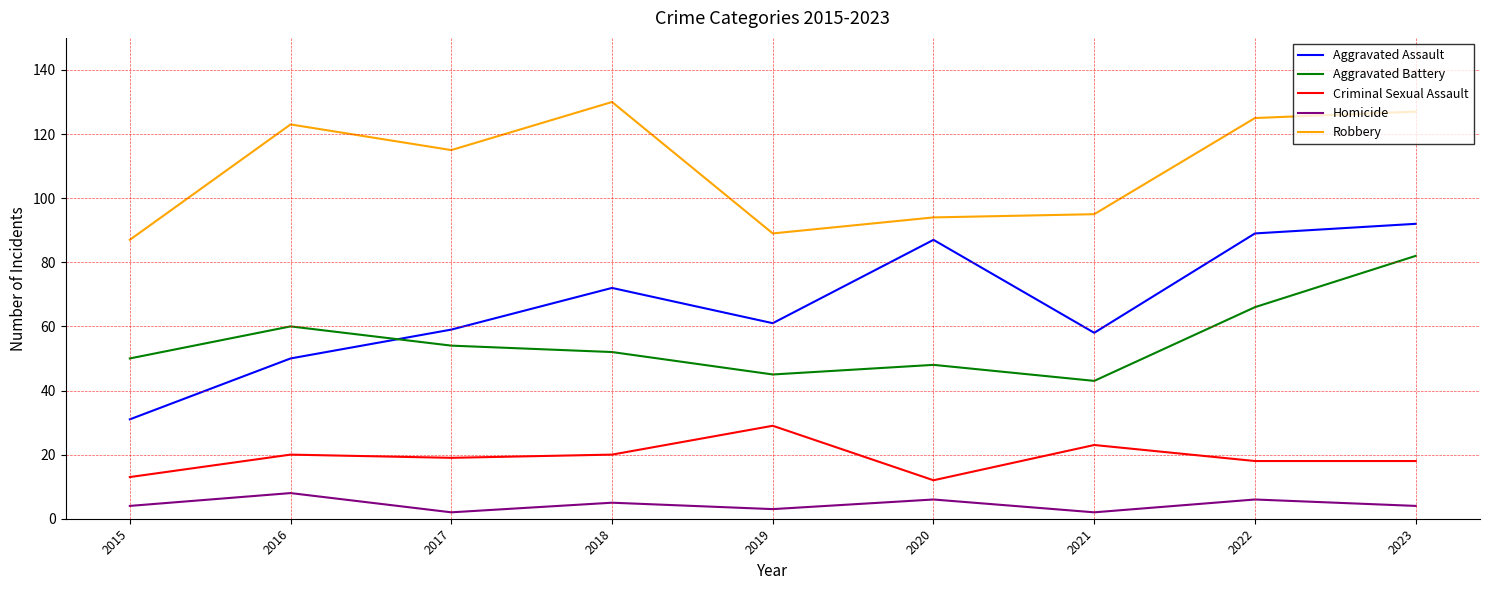

At which label is Robbery closest to 108?

2017